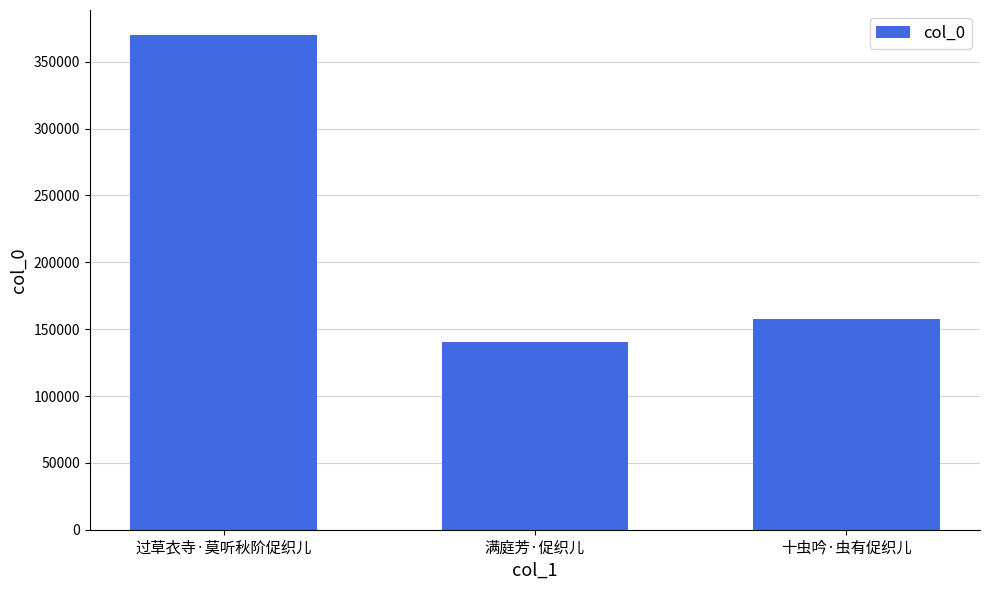

What is the approximate value at 十虫吟·虫有促织儿, to the nearest 100?

157900